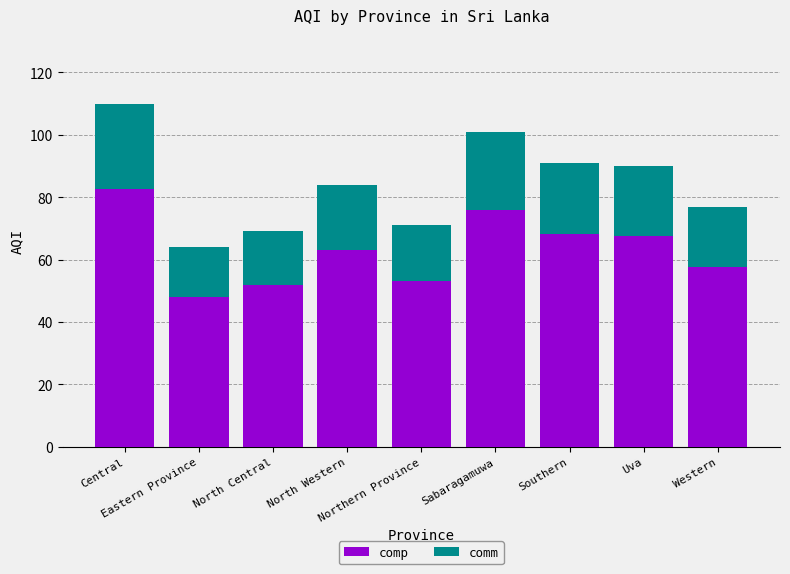

What is the difference between the second highest and second lowest values in the comp series?

24.0